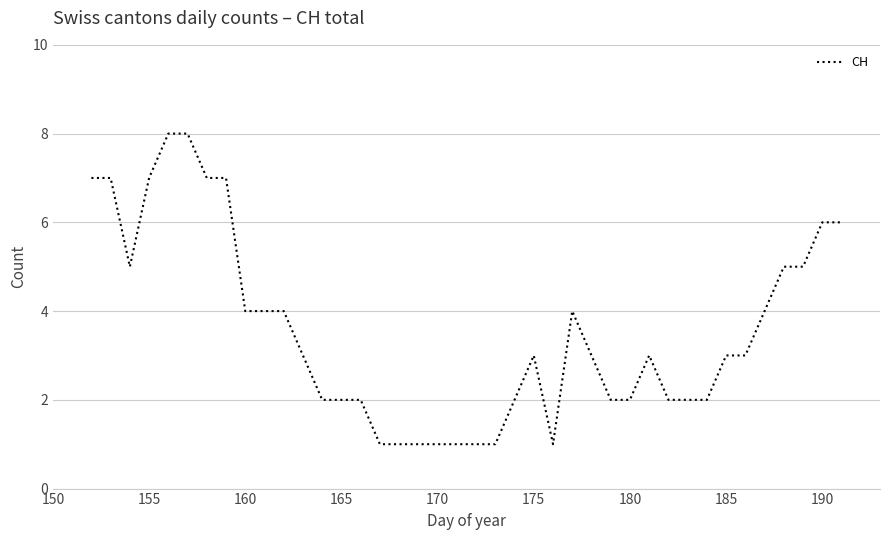

What is the greatest value displayed?

8